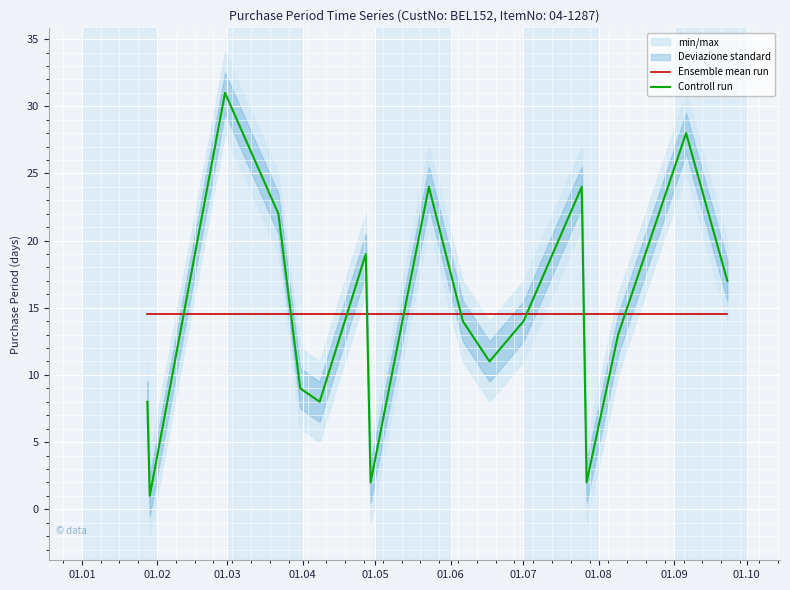

What is the highest value of the Ensemble mean run series?

14.5